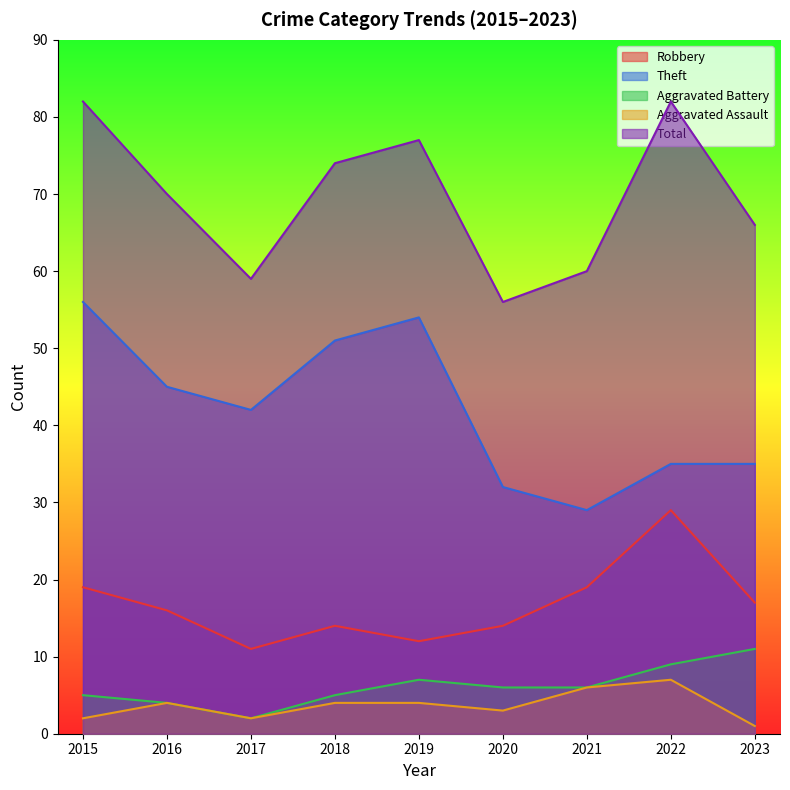

In Robbery, how many points are higher than both neighbors (excluding endpoints)?

2